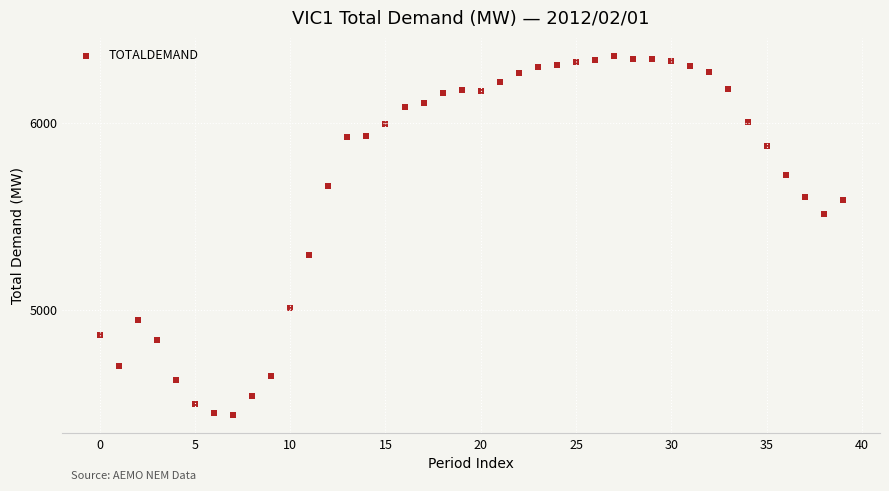

What is the range of Y values (max minus min)?

1929.2